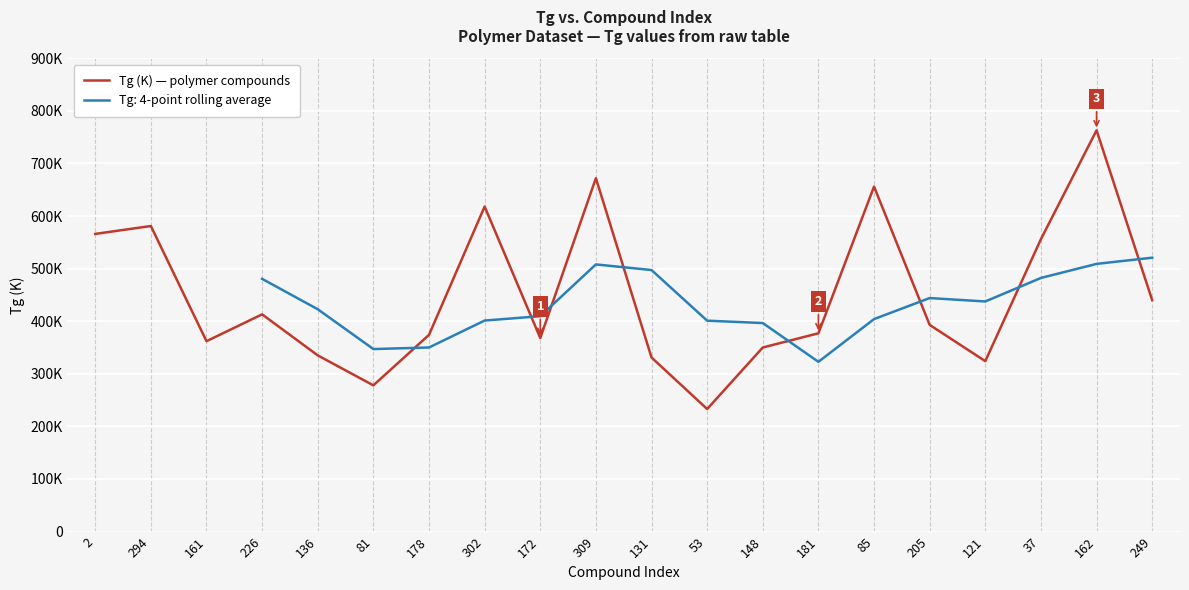

True or false: there are more than 0 points higher than both neighbors.

True